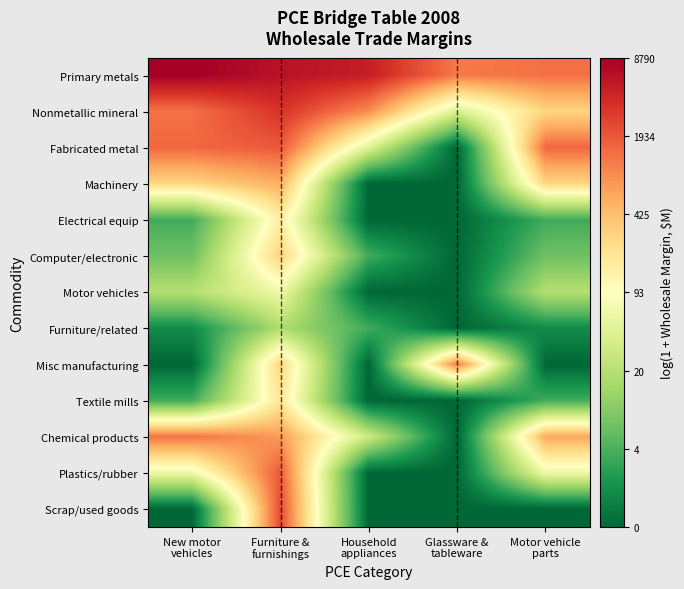

Which series has the largest total across all categories?

Primary metals